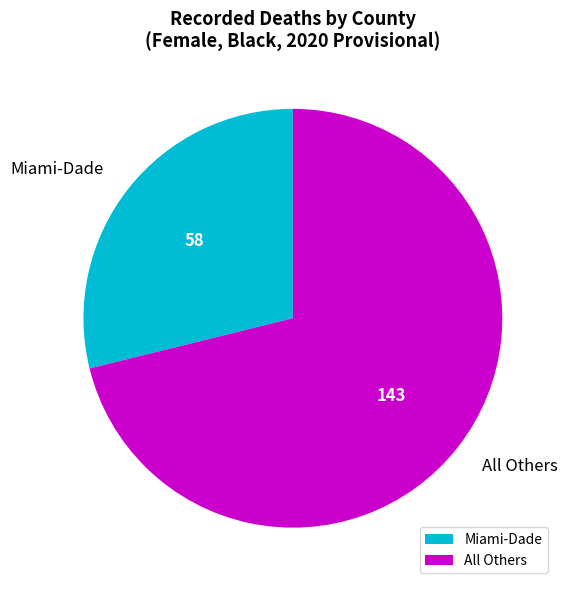

Rank the categories by value from lowest to highest.

Miami-Dade, All Others